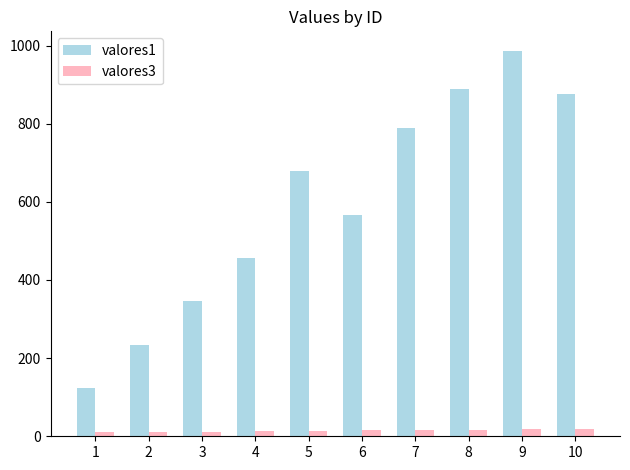

At how many categories does at least one series exceed 689?

4